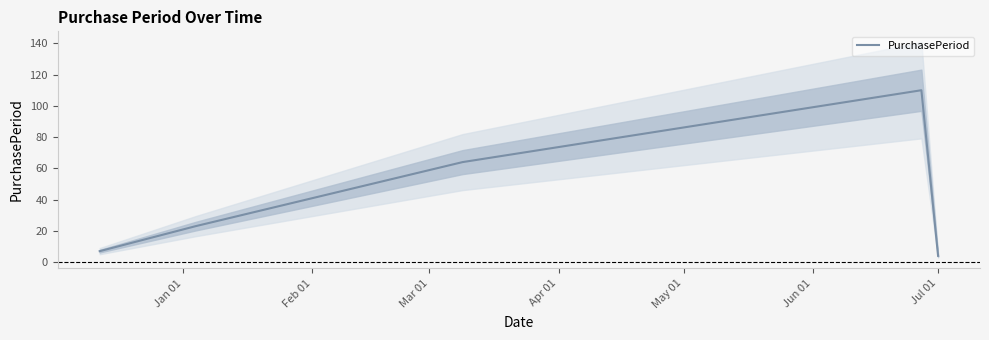

Is it true that the value at Jul 01 is 6?

False